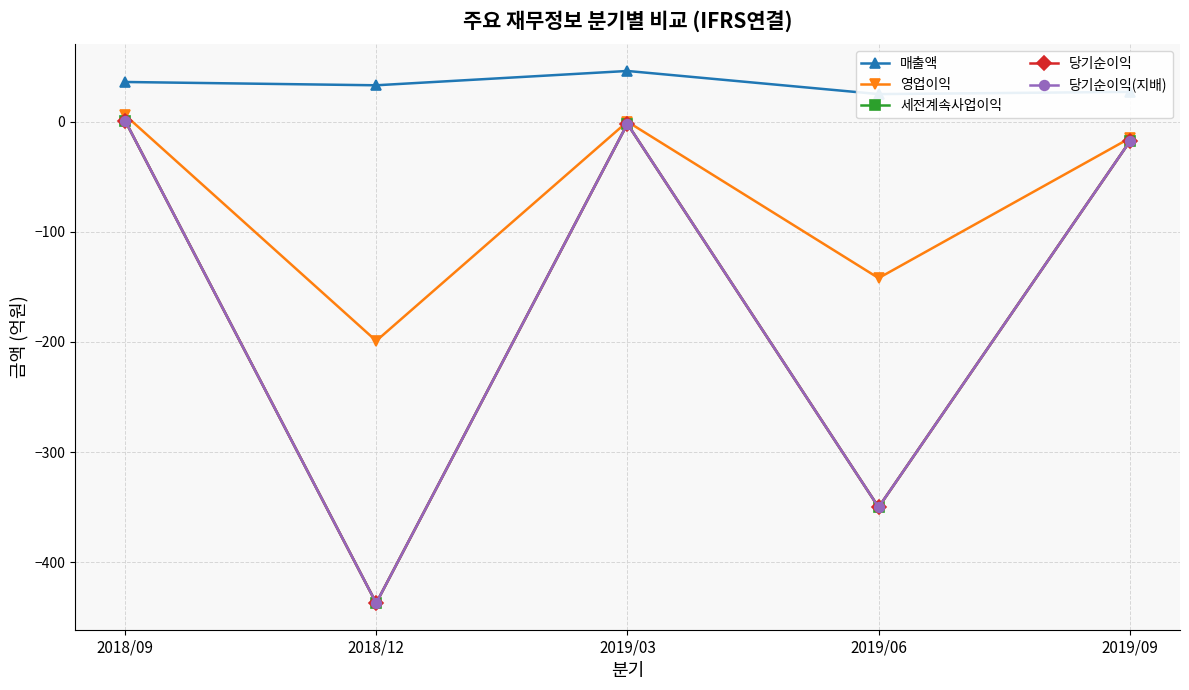

Between 2018/09 and 2019/09, which series saw the biggest shift?

영업이익